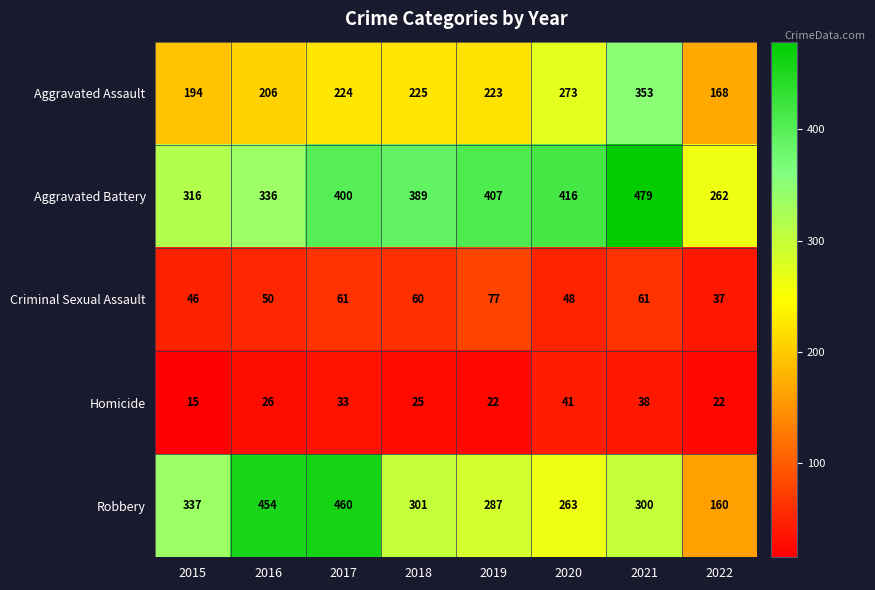

How many values in the Robbery series are below 301?

4